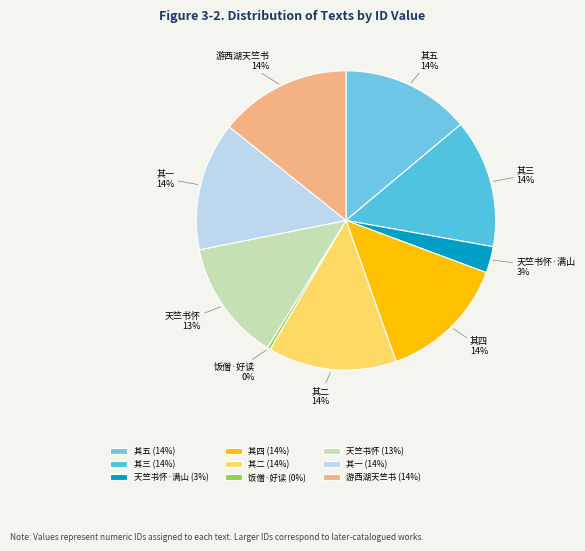

What is the ratio of the value at 其四 to the value at 天竺书怀?

1.1